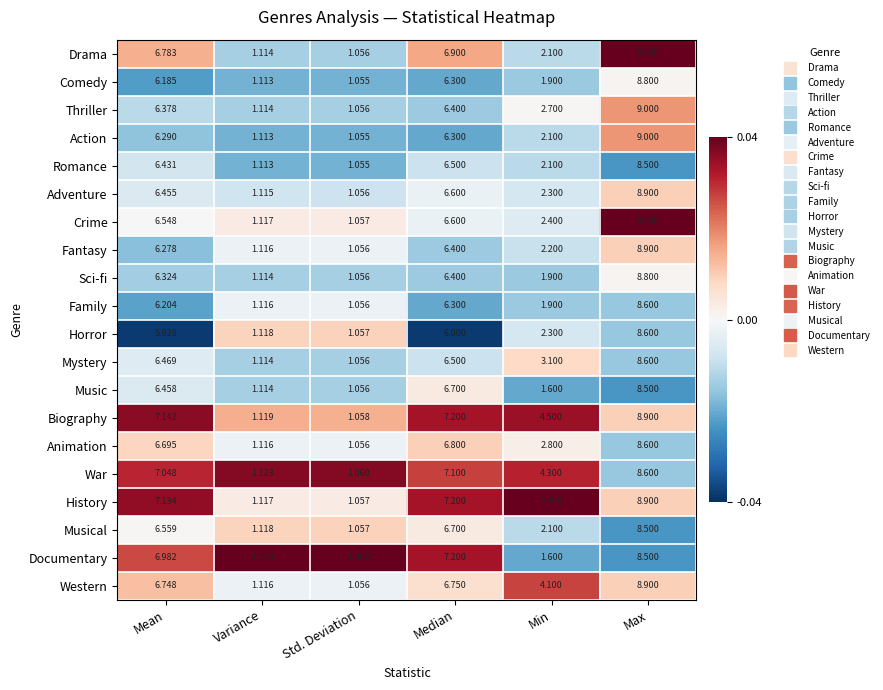

How many values in the Action series exceed 6?

3